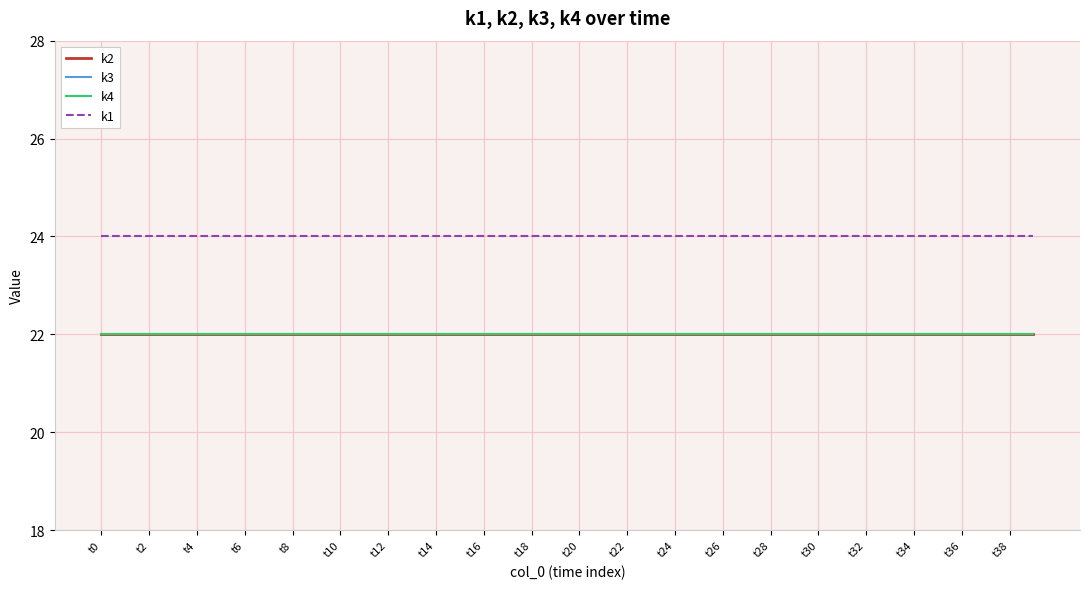

Does the chart have visible grid lines?

Yes